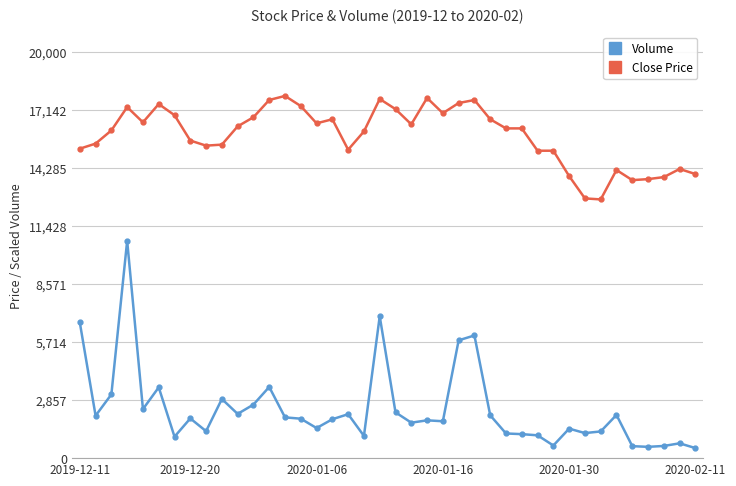

What is the difference between the second highest and minimum values in the Close Price series?

5000.0